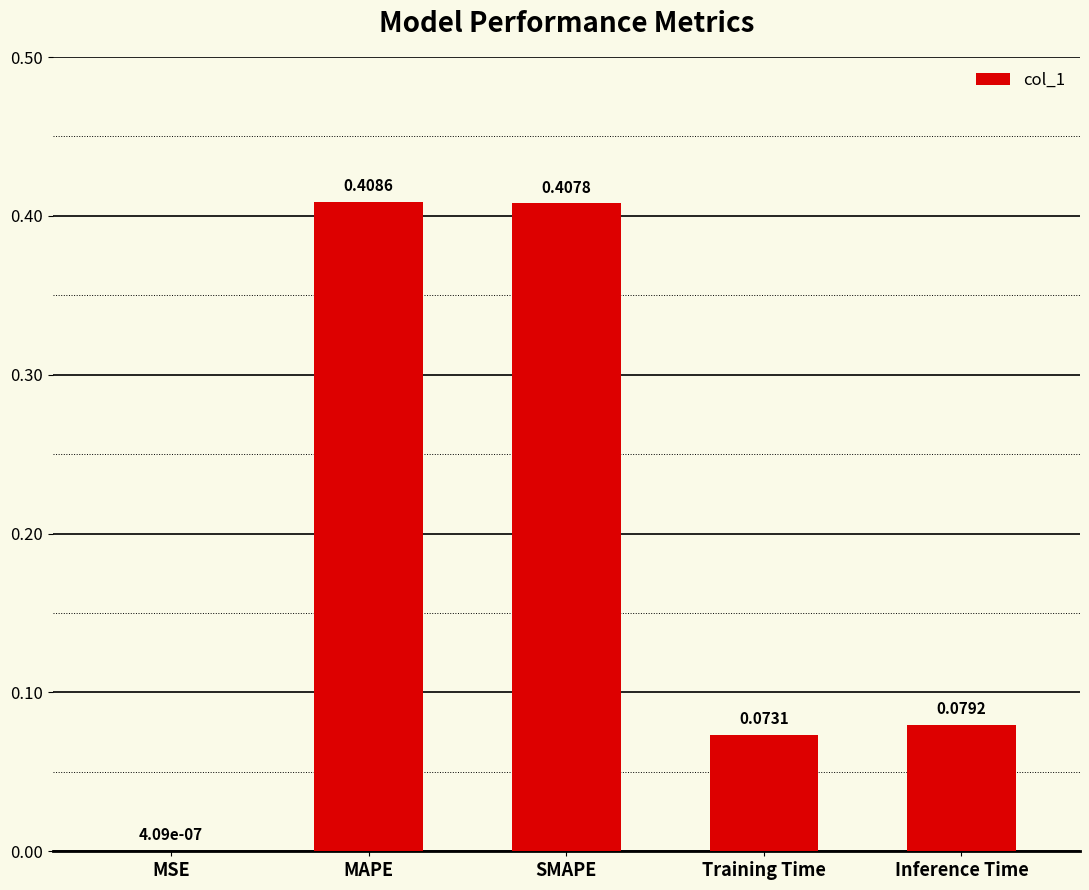

What is the change in value from MAPE to Inference Time?

-0.3